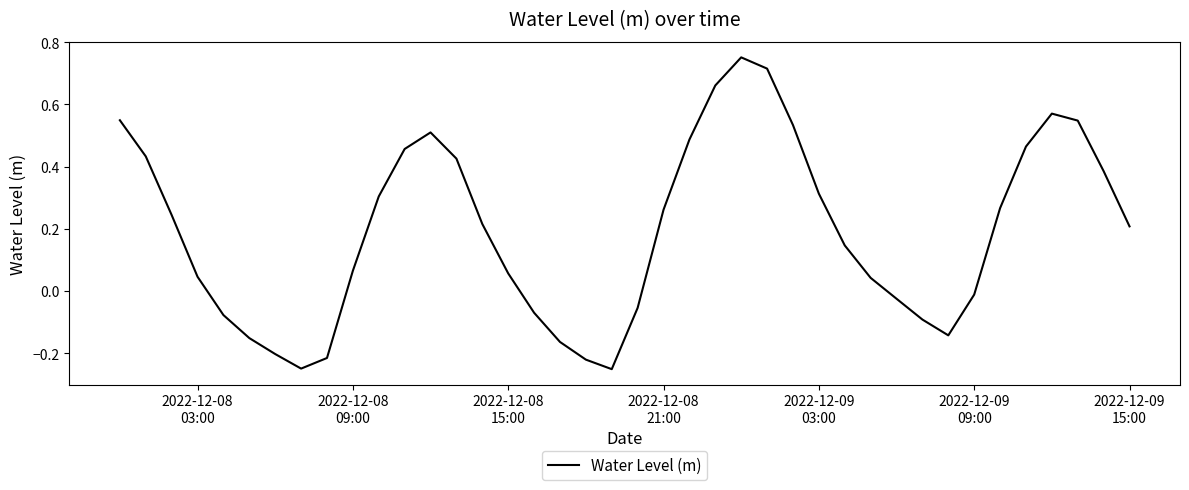

Where is the data nearest to the value 0?

2022-12-09
09:00